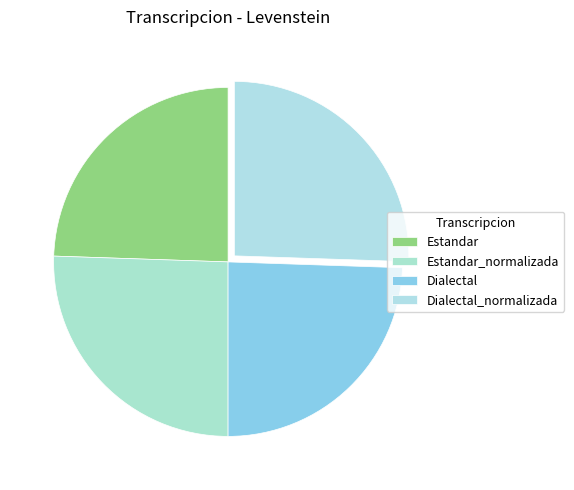

What is the ratio of the value at Dialectal to the value at Dialectal_normalizada?

1.0